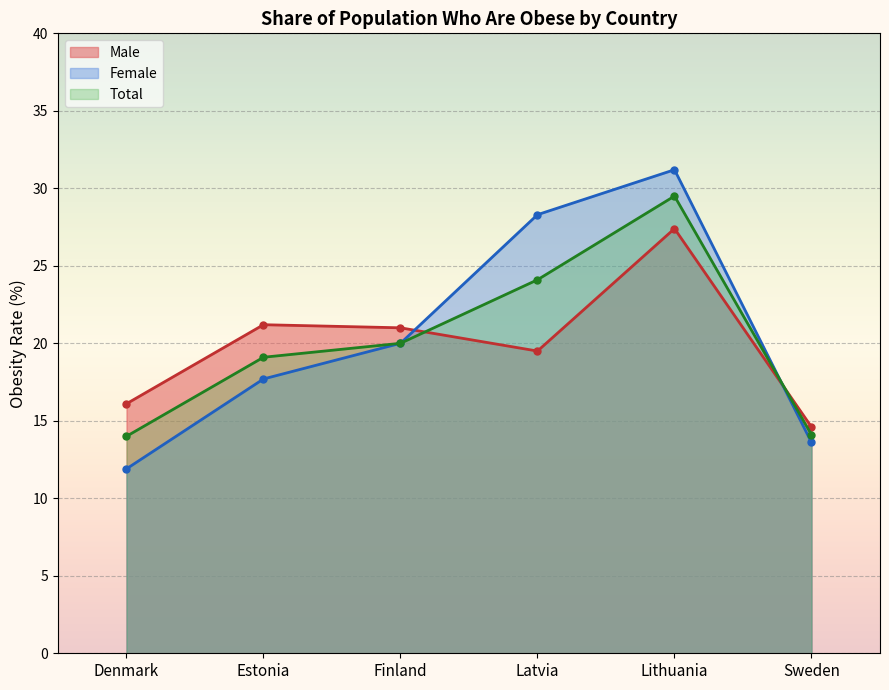

Where is Male nearest to the value 21?

Finland